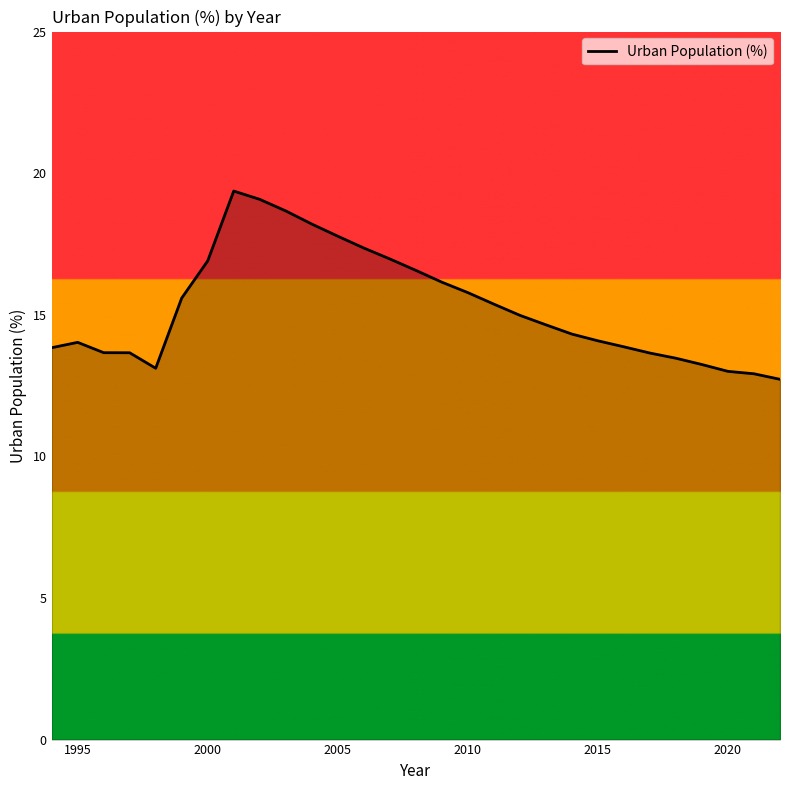

What is the smallest value displayed?

12.7